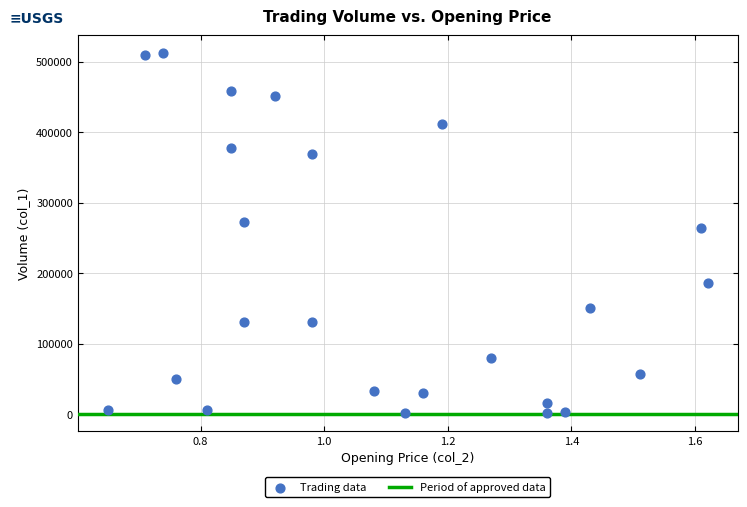

What Y value in the scatter plot is closest to 256500?

264000